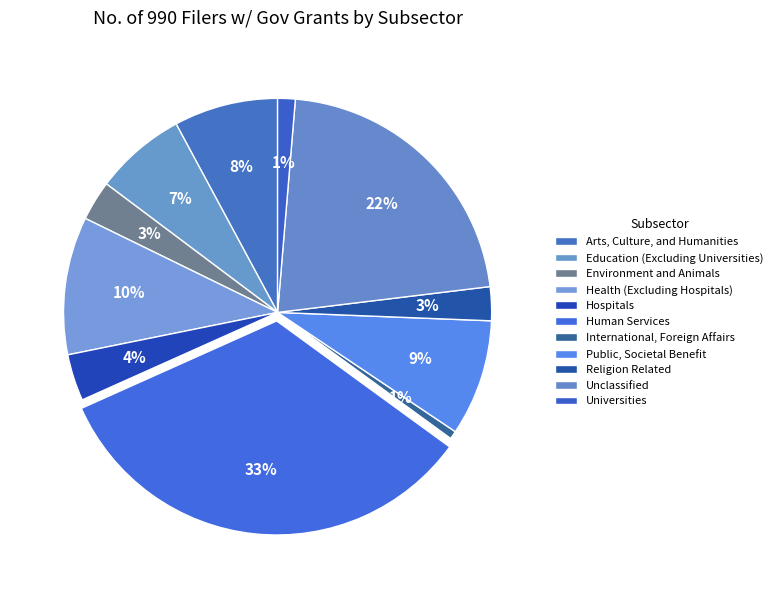

How many slices are in this pie chart?

11